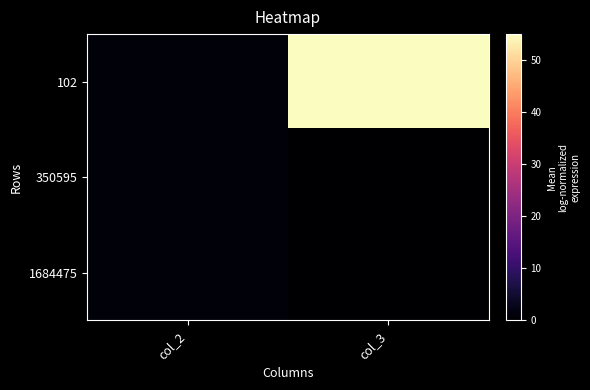

What is the difference between the highest and lowest values at col_3?

55